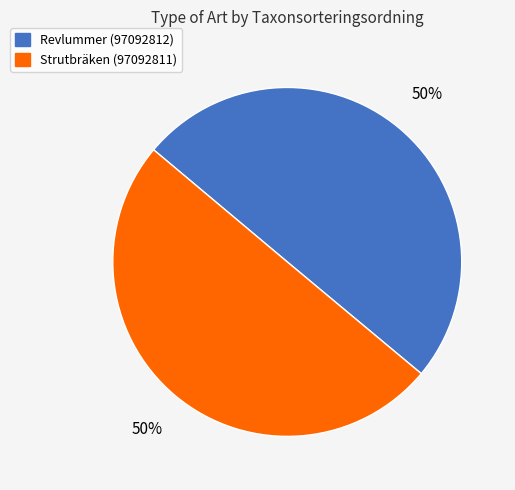

What percentage is the Strutbräken (97092811) slice, to the nearest percent?

50%